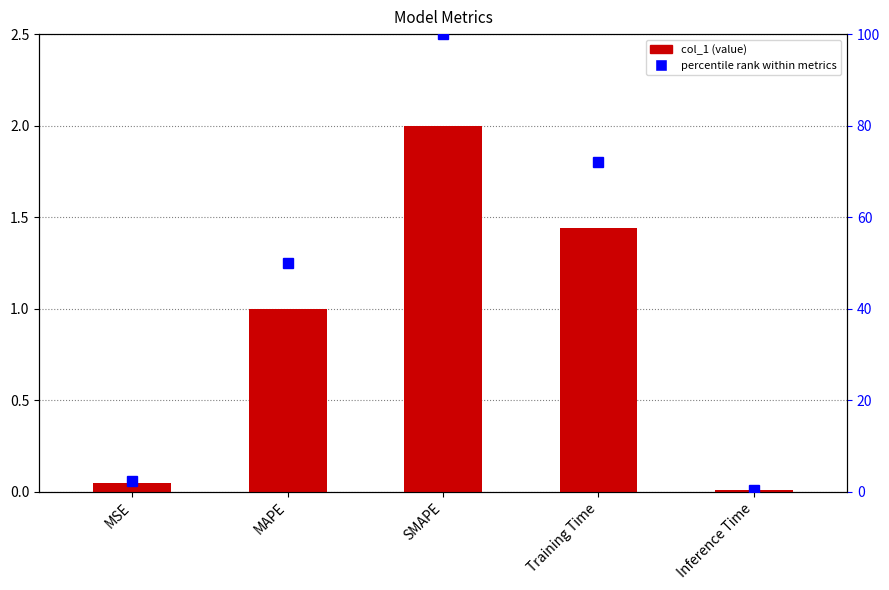

What is the difference between the maximum and minimum values?

2.0